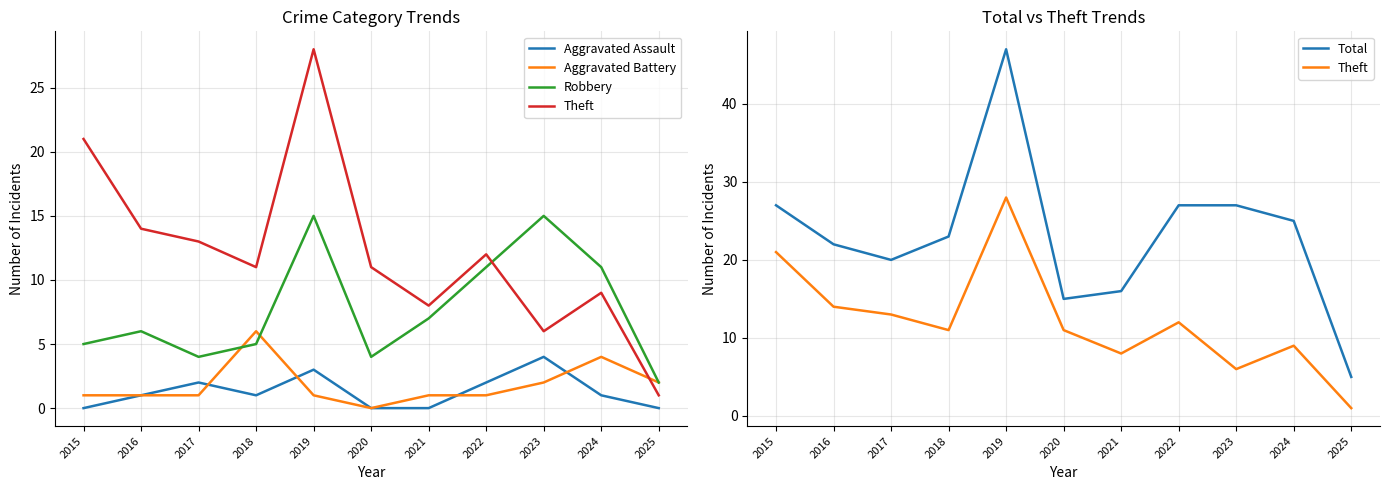

True or false: Robbery has a value of 0 at 2025.

False